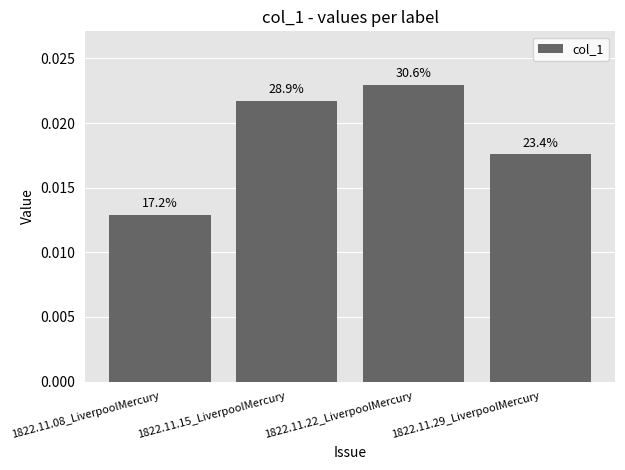

The chart shows a value of 0.0 at 1822.11.29_LiverpoolMercury. True or false?

False